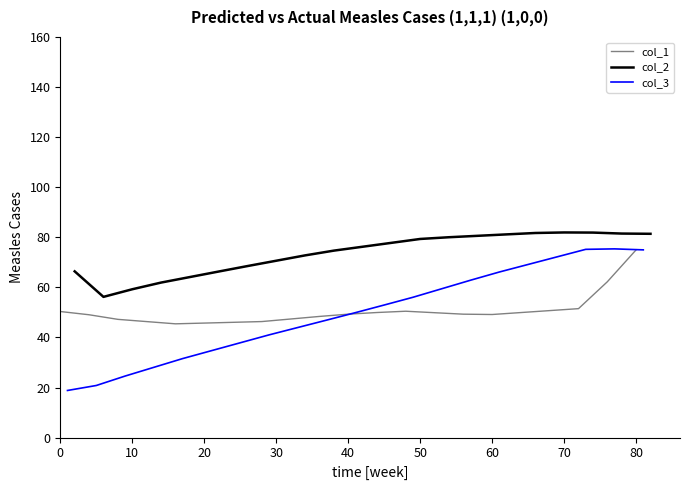

Which category has the highest value in the col_1 series?

80